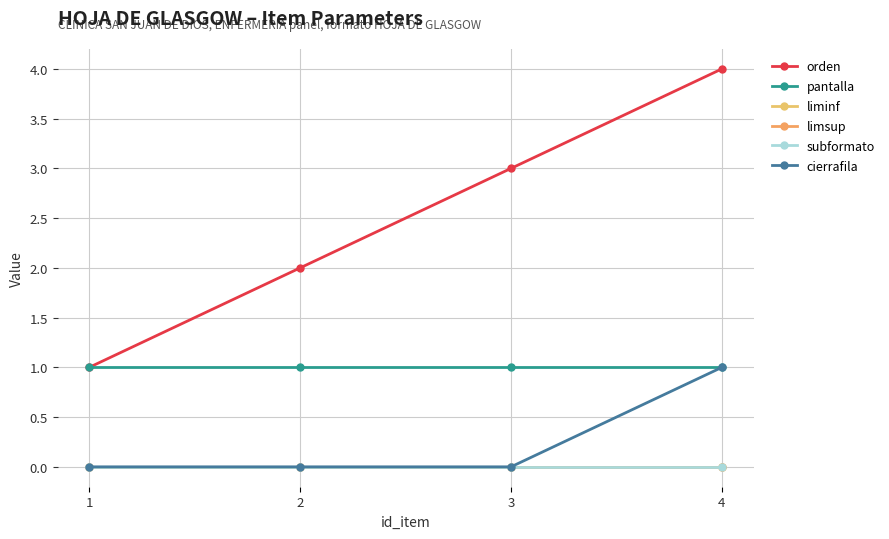

Reading right to left, what are all the values shown in this chart?

orden: 4=4	3=3	2=2	1=1
pantalla: 4=1	3=1	2=1	1=1
liminf: 4=0	3=0	2=0	1=0
limsup: 4=0	3=0	2=0	1=0
subformato: 4=0	3=0	2=0	1=0
cierrafila: 4=1	3=0	2=0	1=0